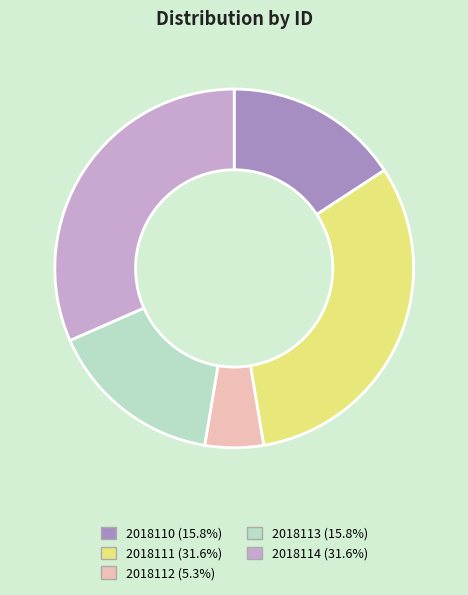

Combined, do 2018114 and 2018113 account for over 50%?

No